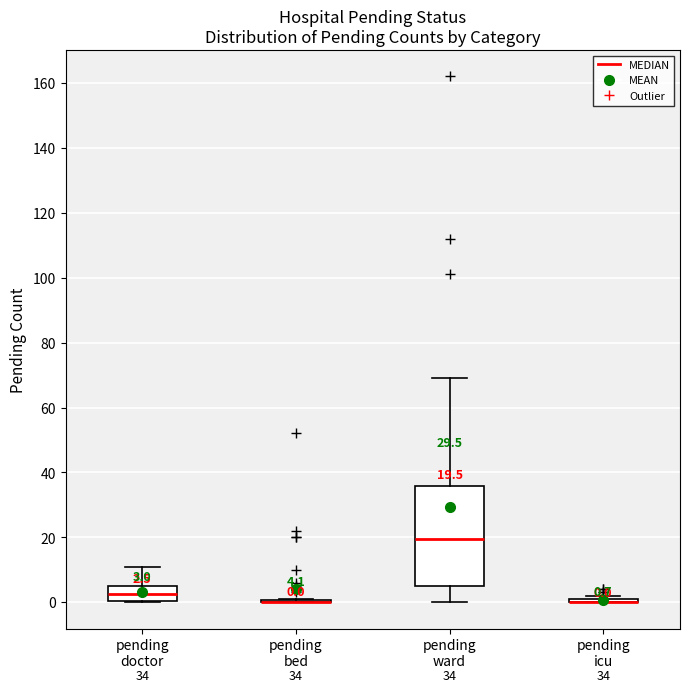

Comparing the boxes themselves (not the whiskers), which one is the tallest?

pending ward